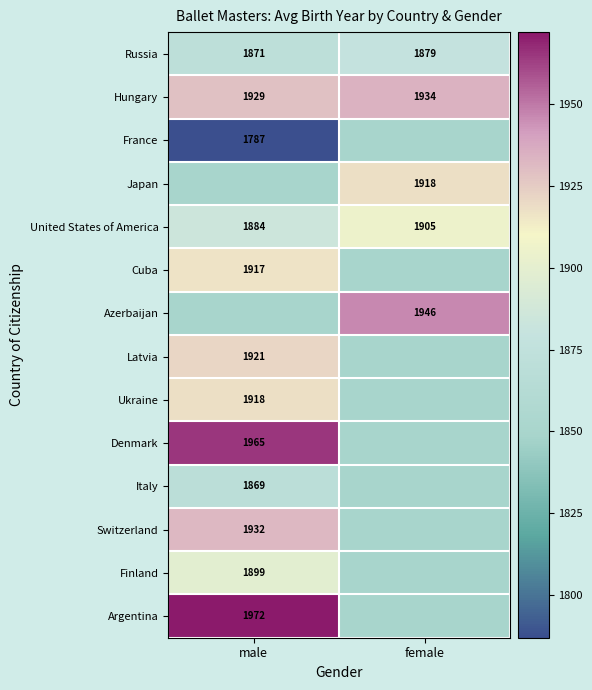

Is it true that Japan equals 3055 at female?

False